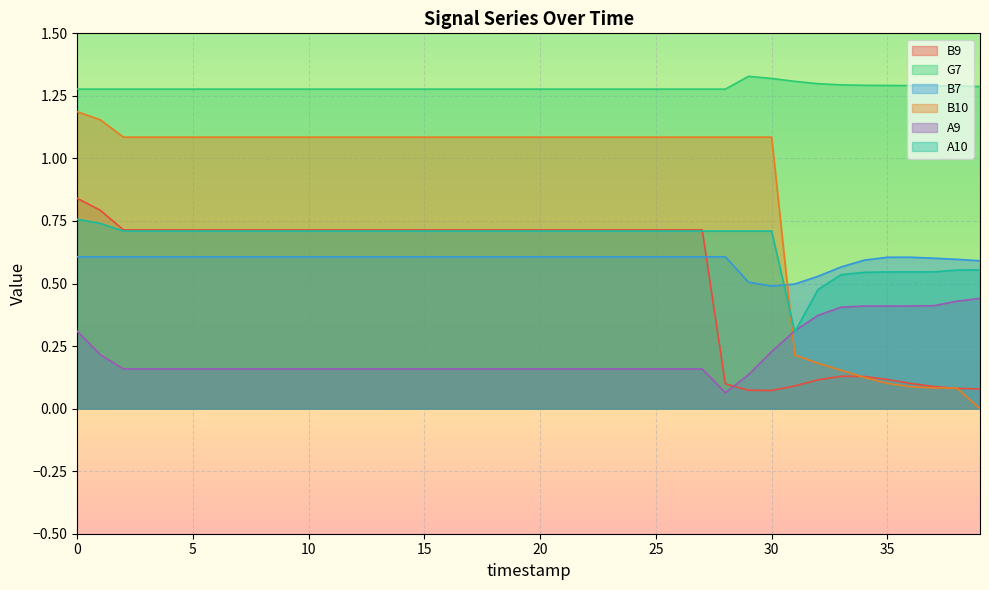

Reading right to left, extract all data points from this chart.

B9: 39=0.1	38=0.1	37=0.1	36=0.1	35=0.1	34=0.1	33=0.1	32=0.1	31=0.1	30=0.1	29=0.1	28=0.1	27=0.7	26=0.7	25=0.7	24=0.7	23=0.7	22=0.7	21=0.7	20=0.7	19=0.7	18=0.7	17=0.7	16=0.7	15=0.7	14=0.7	13=0.7	12=0.7	11=0.7	10=0.7	9=0.7	8=0.7	7=0.7	6=0.7	5=0.7	4=0.7	3=0.7	2=0.7	1=0.8	0=0.8
G7: 39=1.3	38=1.3	37=1.3	36=1.3	35=1.3	34=1.3	33=1.3	32=1.3	31=1.3	30=1.3	29=1.3	28=1.3	27=1.3	26=1.3	25=1.3	24=1.3	23=1.3	22=1.3	21=1.3	20=1.3	19=1.3	18=1.3	17=1.3	16=1.3	15=1.3	14=1.3	13=1.3	12=1.3	11=1.3	10=1.3	9=1.3	8=1.3	7=1.3	6=1.3	5=1.3	4=1.3	3=1.3	2=1.3	1=1.3	0=1.3
B7: 39=0.6	38=0.6	37=0.6	36=0.6	35=0.6	34=0.6	33=0.6	32=0.5	31=0.5	30=0.5	29=0.5	28=0.6	27=0.6	26=0.6	25=0.6	24=0.6	23=0.6	22=0.6	21=0.6	20=0.6	19=0.6	18=0.6	17=0.6	16=0.6	15=0.6	14=0.6	13=0.6	12=0.6	11=0.6	10=0.6	9=0.6	8=0.6	7=0.6	6=0.6	5=0.6	4=0.6	3=0.6	2=0.6	1=0.6	0=0.6
B10: 39=0.0	38=0.1	37=0.1	36=0.1	35=0.1	34=0.1	33=0.2	32=0.2	31=0.2	30=1.1	29=1.1	28=1.1	27=1.1	26=1.1	25=1.1	24=1.1	23=1.1	22=1.1	21=1.1	20=1.1	19=1.1	18=1.1	17=1.1	16=1.1	15=1.1	14=1.1	13=1.1	12=1.1	11=1.1	10=1.1	9=1.1	8=1.1	7=1.1	6=1.1	5=1.1	4=1.1	3=1.1	2=1.1	1=1.2	0=1.2
A9: 39=0.4	38=0.4	37=0.4	36=0.4	35=0.4	34=0.4	33=0.4	32=0.4	31=0.3	30=0.2	29=0.1	28=0.1	27=0.2	26=0.2	25=0.2	24=0.2	23=0.2	22=0.2	21=0.2	20=0.2	19=0.2	18=0.2	17=0.2	16=0.2	15=0.2	14=0.2	13=0.2	12=0.2	11=0.2	10=0.2	9=0.2	8=0.2	7=0.2	6=0.2	5=0.2	4=0.2	3=0.2	2=0.2	1=0.2	0=0.3
A10: 39=0.6	38=0.6	37=0.5	36=0.5	35=0.5	34=0.5	33=0.5	32=0.5	31=0.3	30=0.7	29=0.7	28=0.7	27=0.7	26=0.7	25=0.7	24=0.7	23=0.7	22=0.7	21=0.7	20=0.7	19=0.7	18=0.7	17=0.7	16=0.7	15=0.7	14=0.7	13=0.7	12=0.7	11=0.7	10=0.7	9=0.7	8=0.7	7=0.7	6=0.7	5=0.7	4=0.7	3=0.7	2=0.7	1=0.7	0=0.8